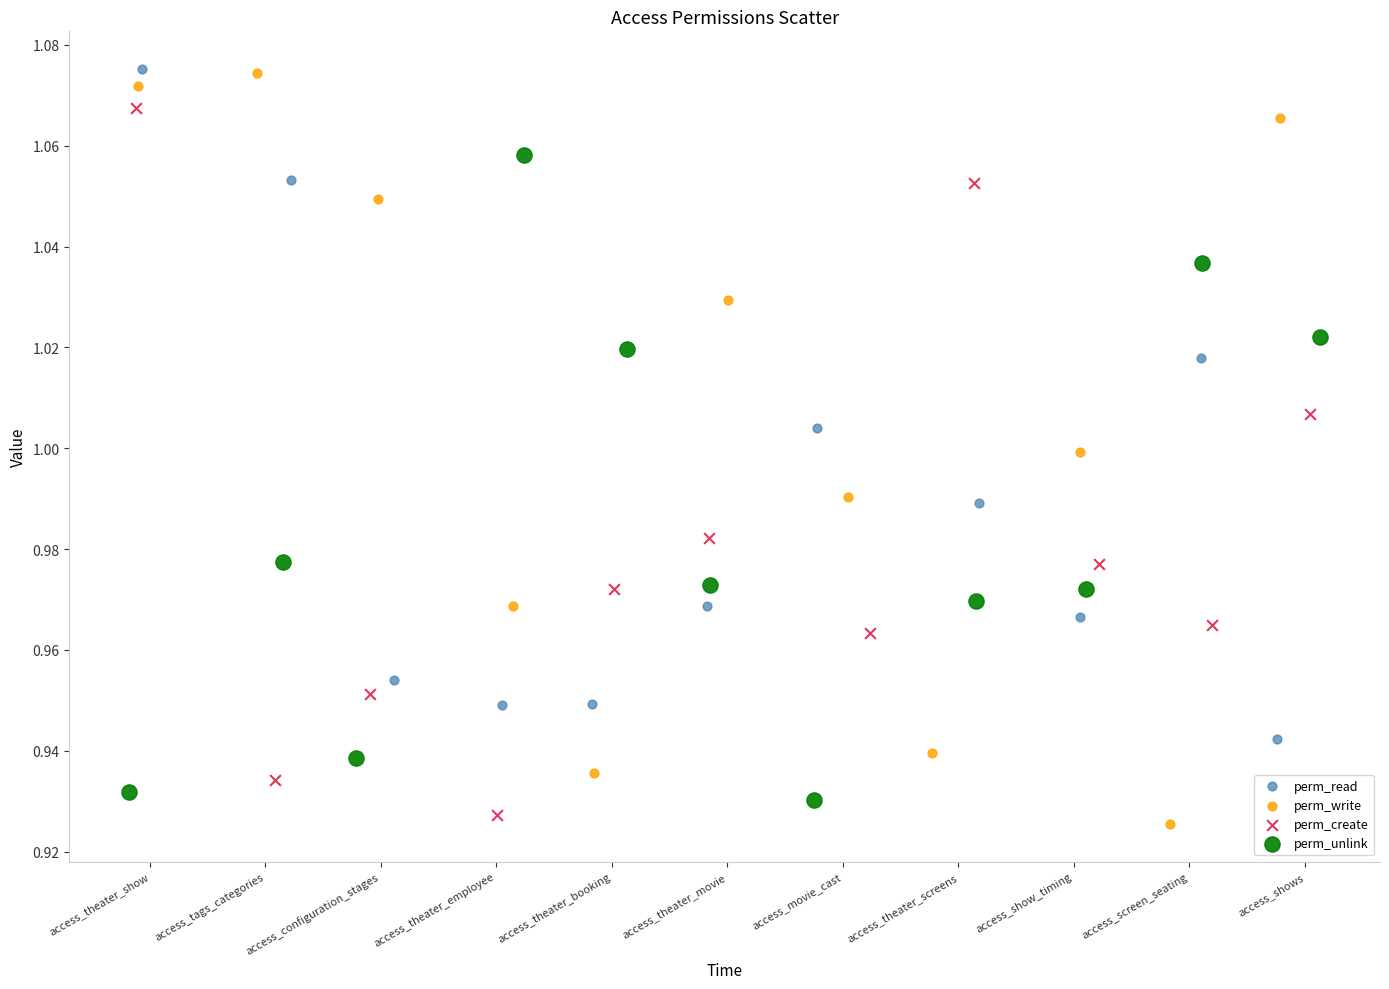

Which series has the largest Y range (max minus min)?

perm_write